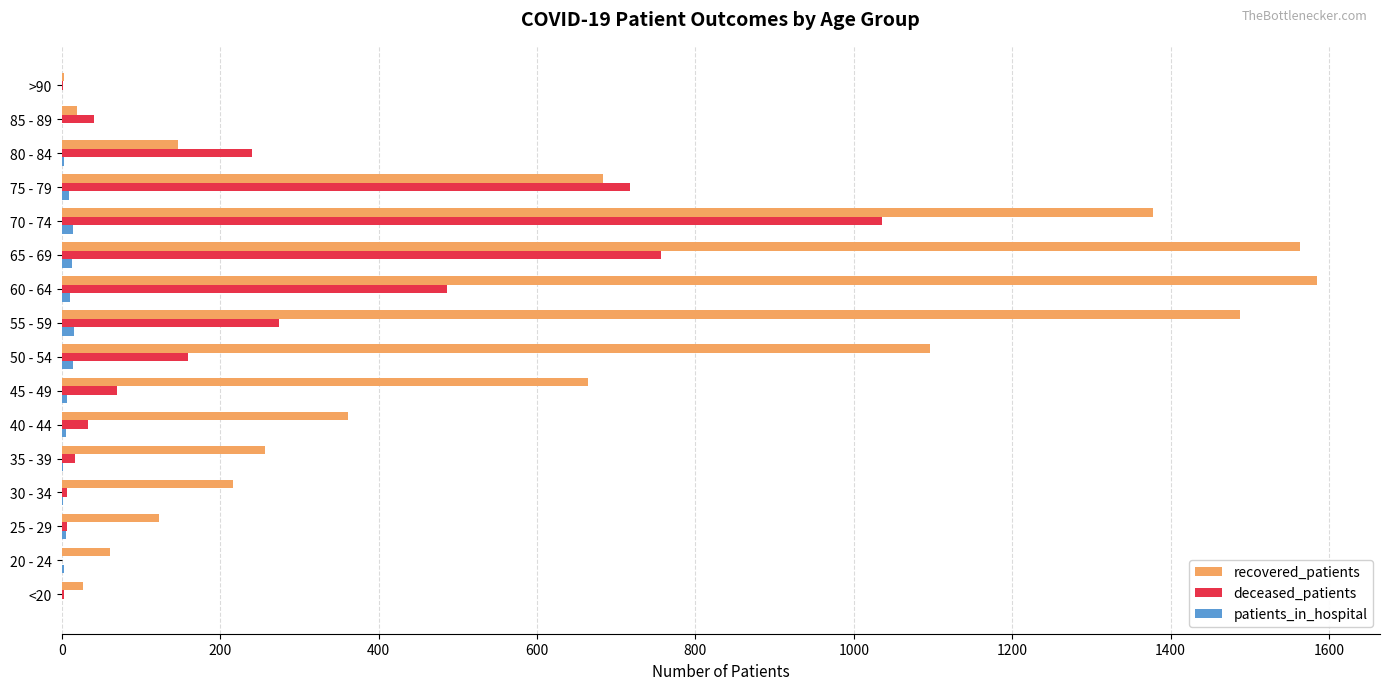

Which series has the largest total across all categories?

recovered_patients